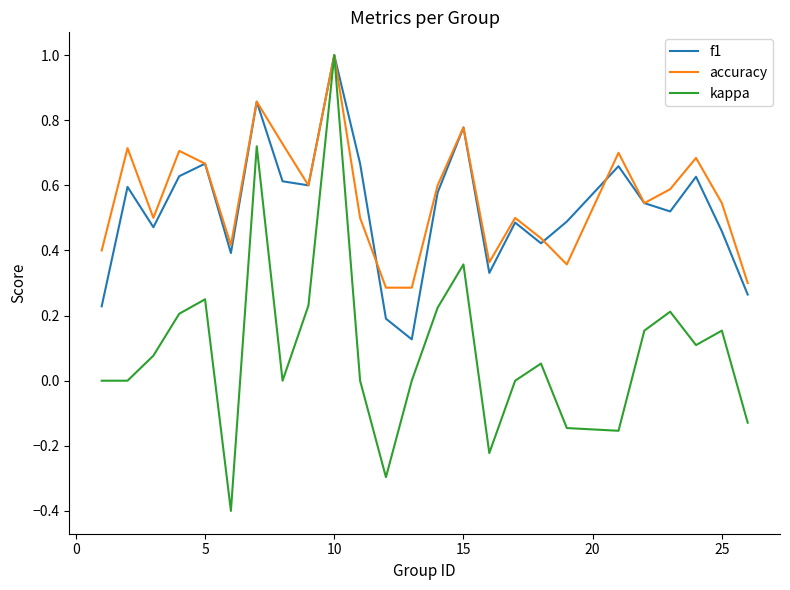

Which series has the largest total across all categories?

accuracy